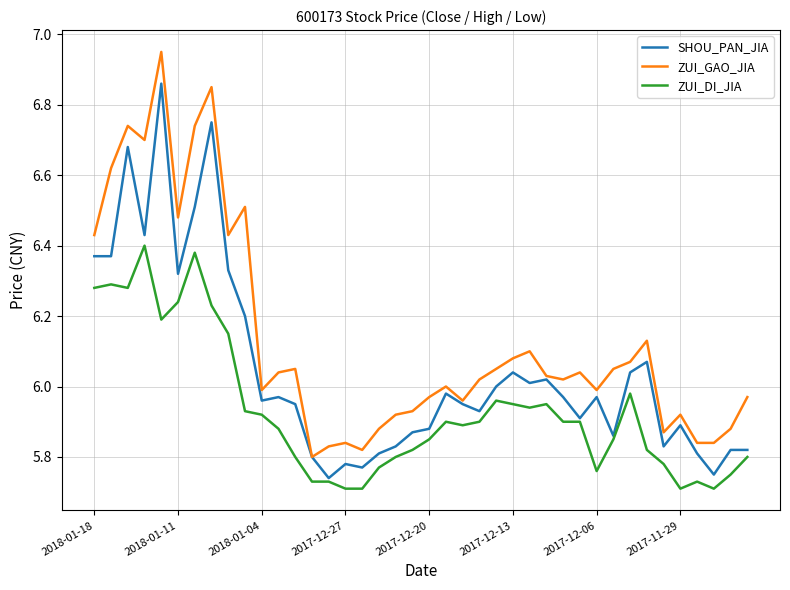

List the series in order of their overall mean, highest first.

ZUI_GAO_JIA, SHOU_PAN_JIA, ZUI_DI_JIA